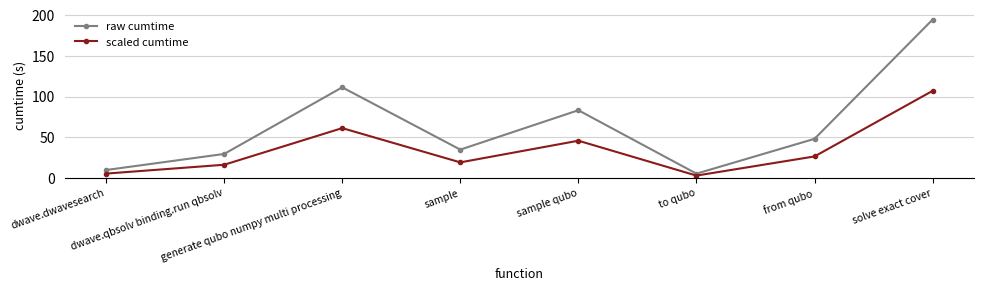

True or false: scaled cumtime and raw cumtime intersect in this chart.

False